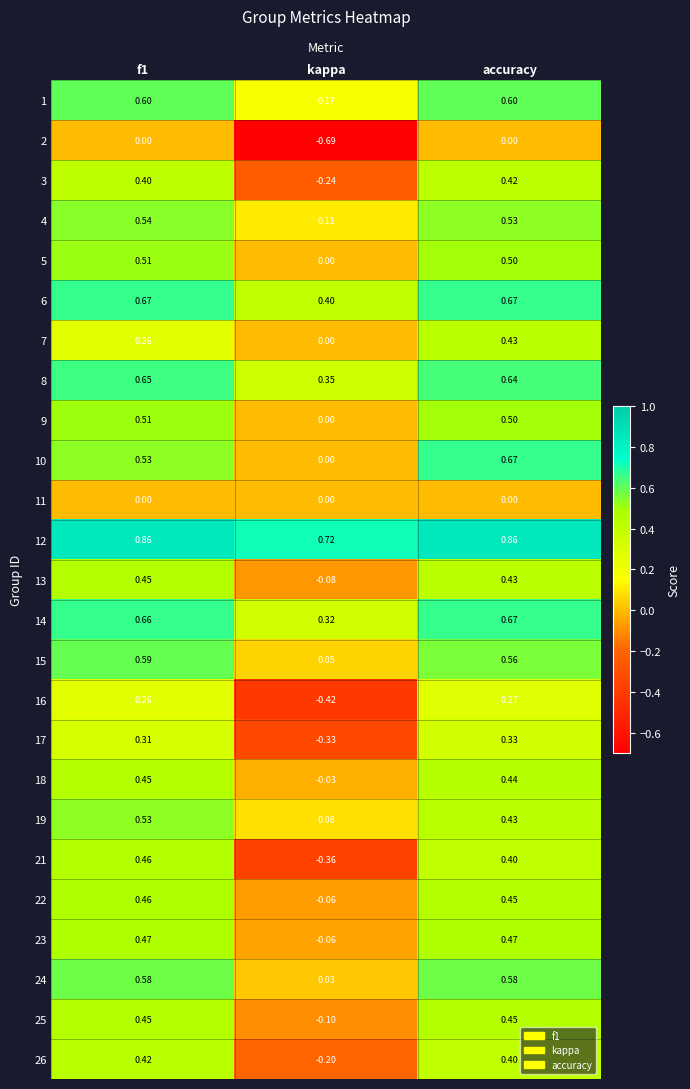

At which category is the sum across all series the highest?

accuracy